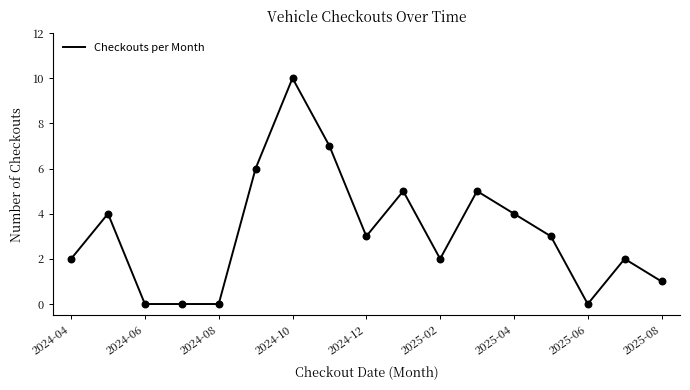

What is the maximum value shown in the chart?

10